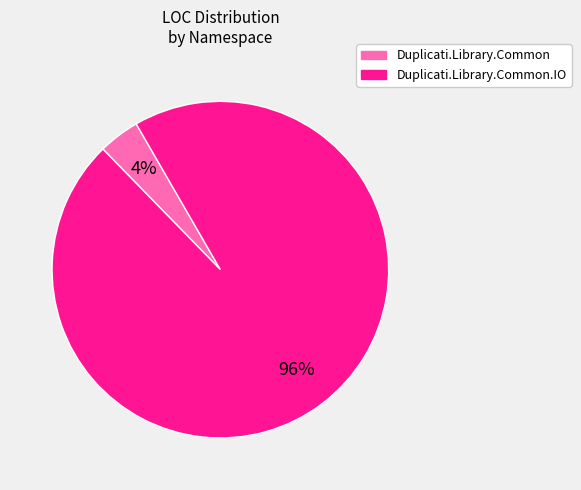

How many slices are in this pie chart?

2